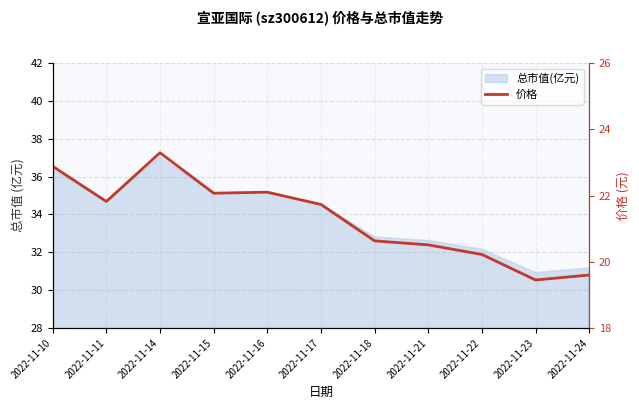

What is the smallest value displayed?

19.4